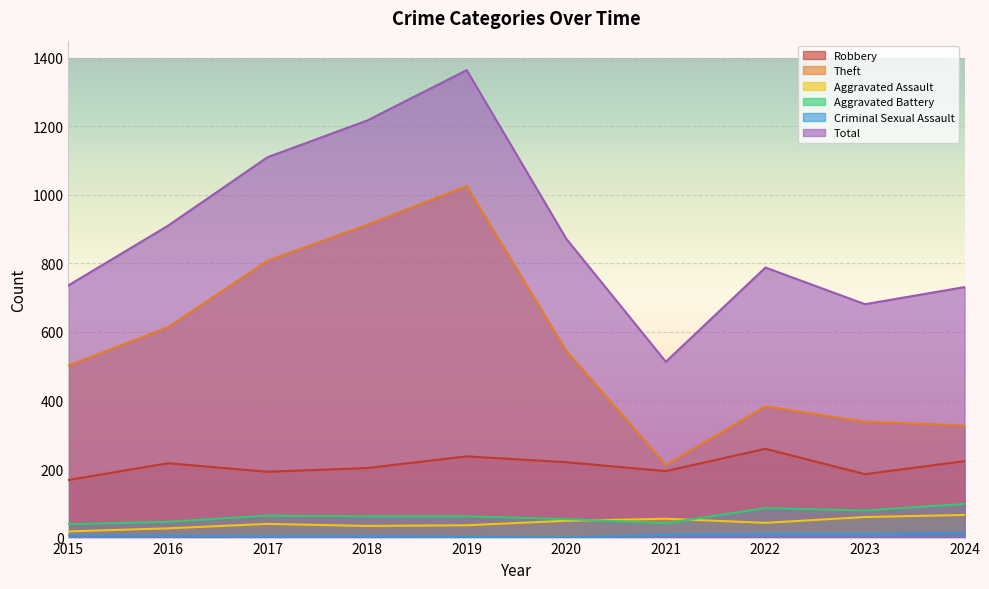

Where does the Total series first go above 872?

2016